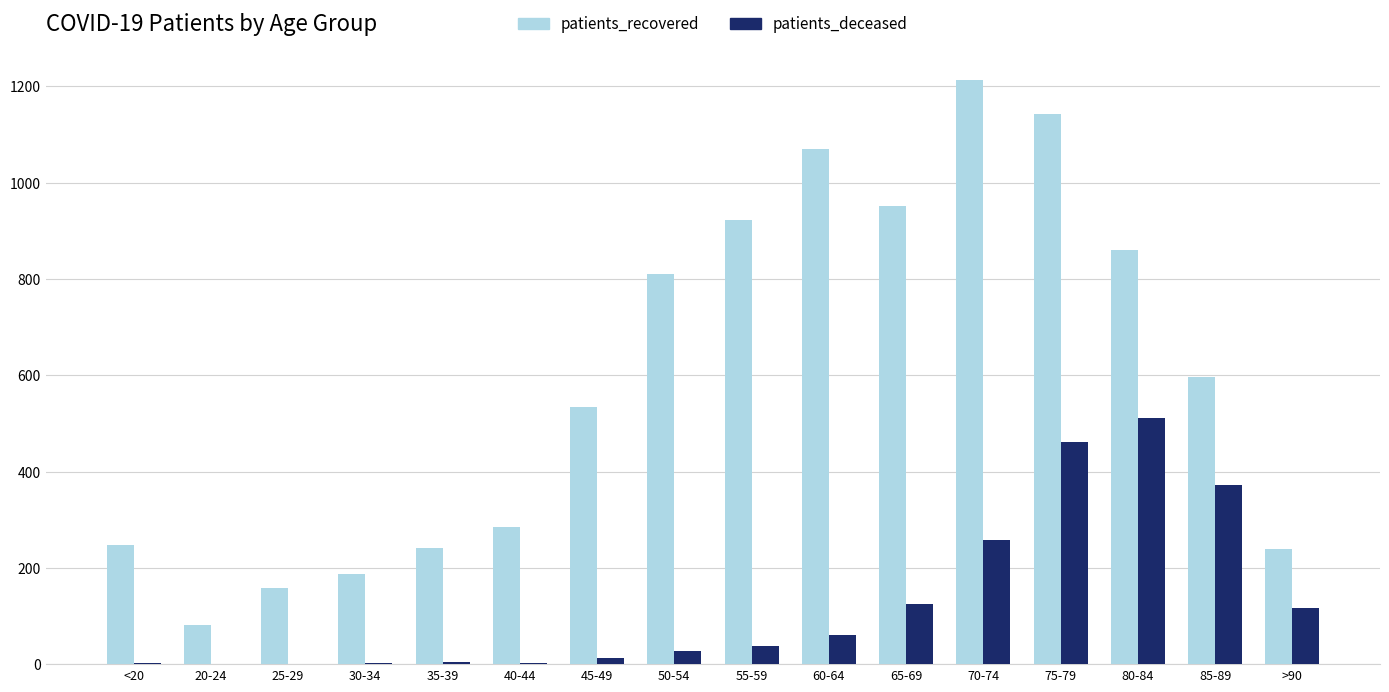

At which category is the sum across all series the highest?

75-79